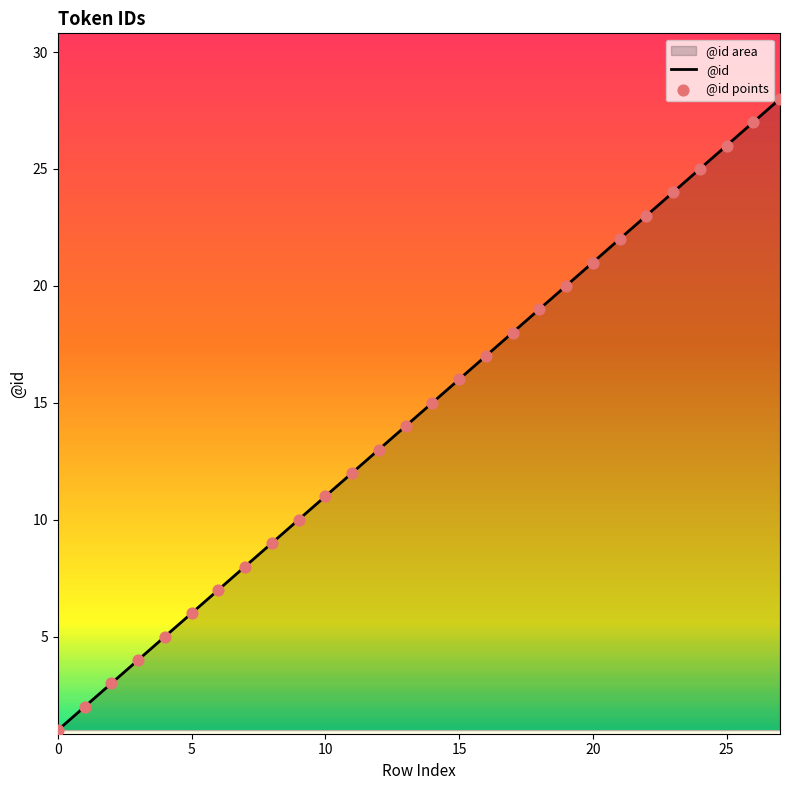

What is the difference between the maximum and minimum values?

27